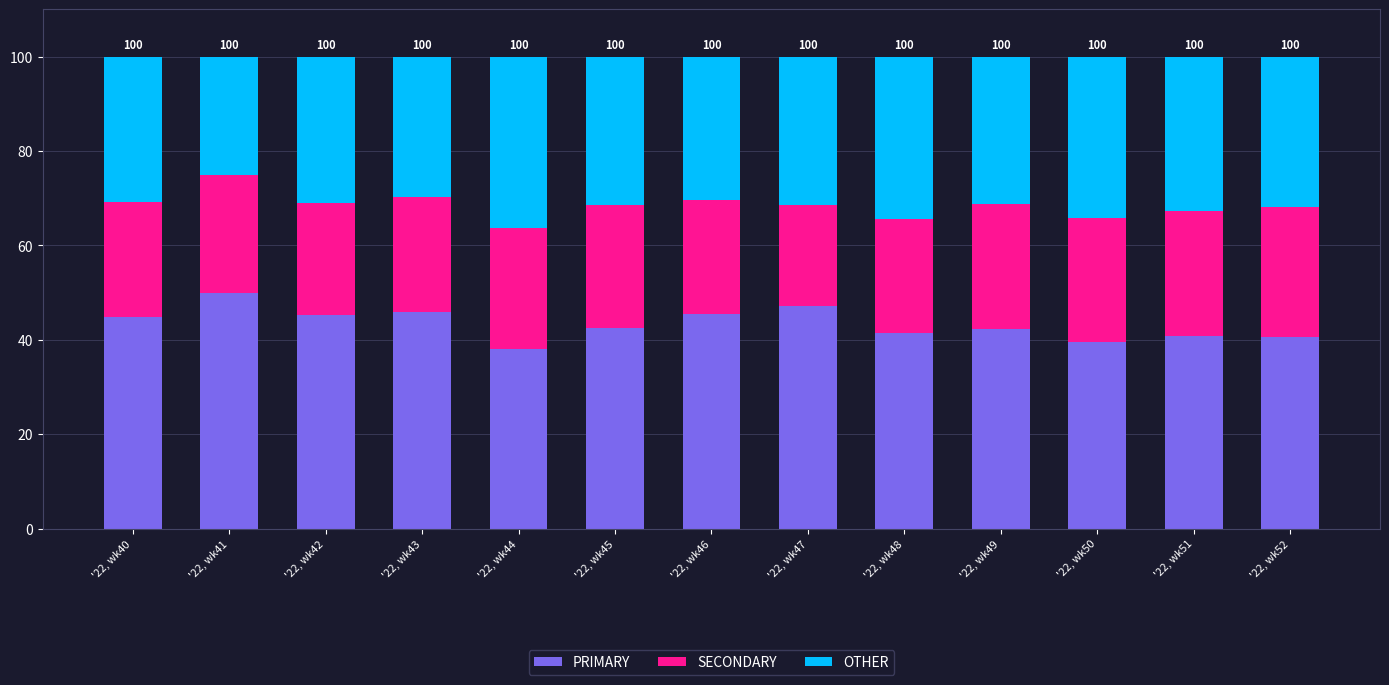

What is the lowest value of the PRIMARY series?

38.0